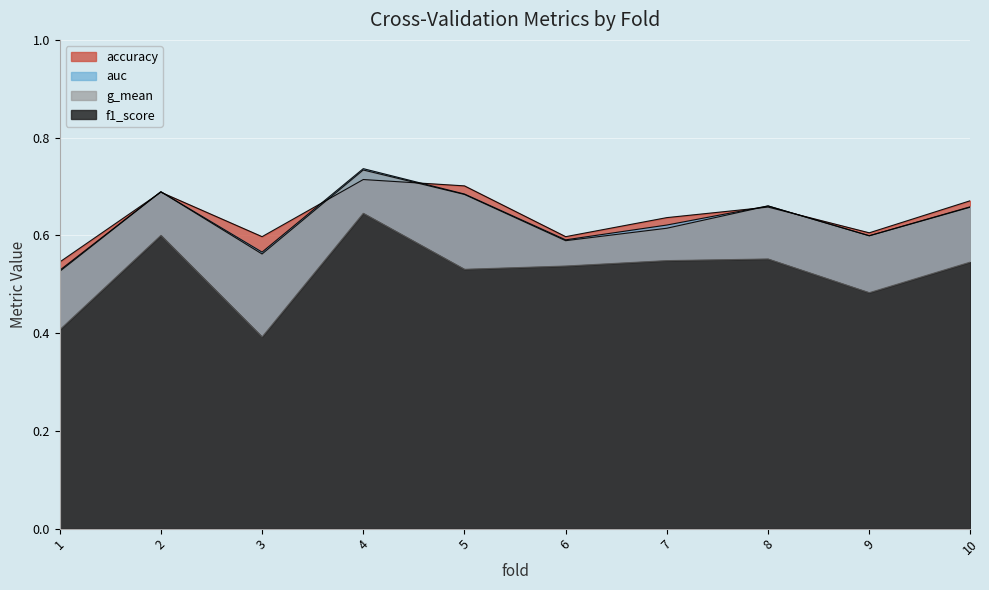

True or false: g_mean and f1_score intersect in this chart.

False